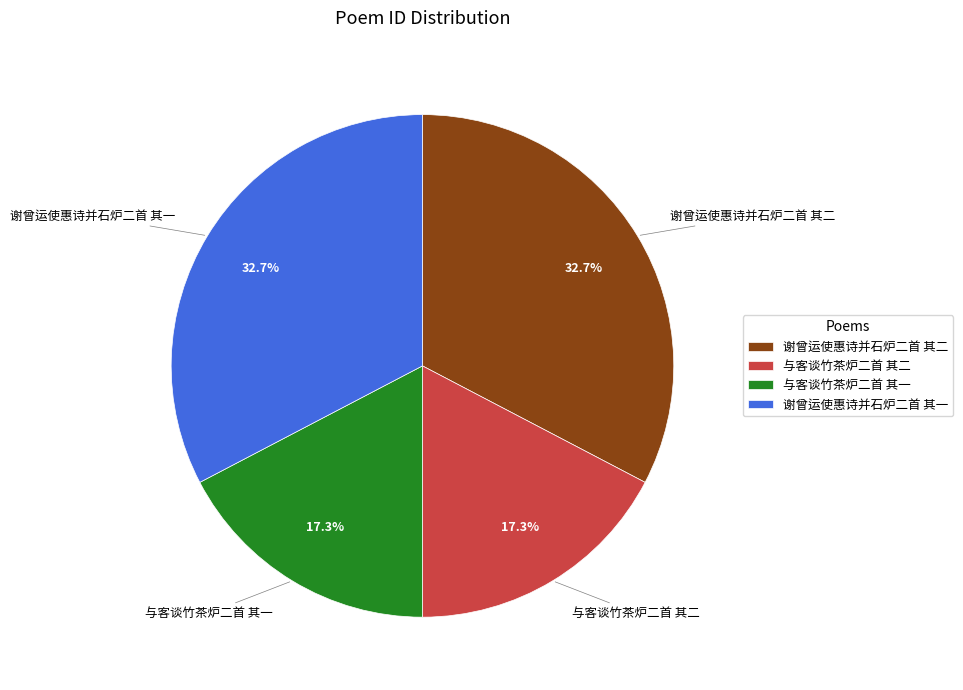

What portion of the pie excludes 谢曾运使惠诗并石炉二首 其一?

67.3%